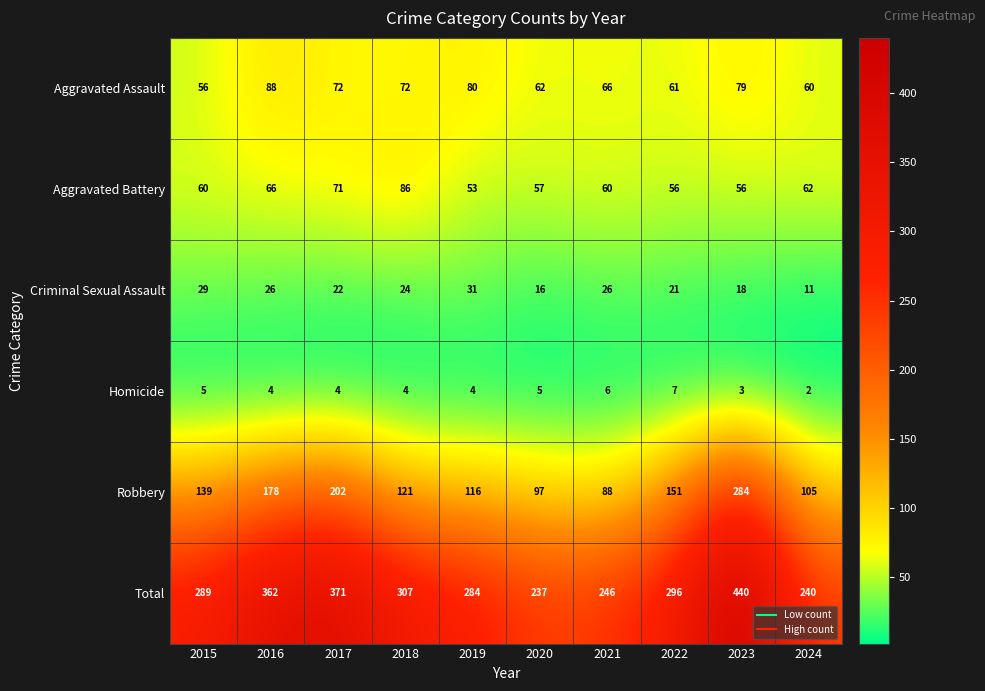

Rank the series by their maximum value, from lowest to highest.

Homicide, Criminal Sexual Assault, Aggravated Battery, Aggravated Assault, Robbery, Total